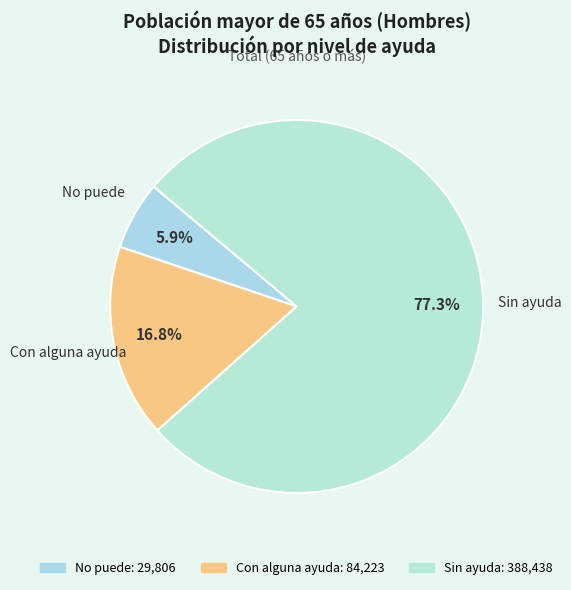

Does Sin ayuda account for over 50% of the chart?

Yes